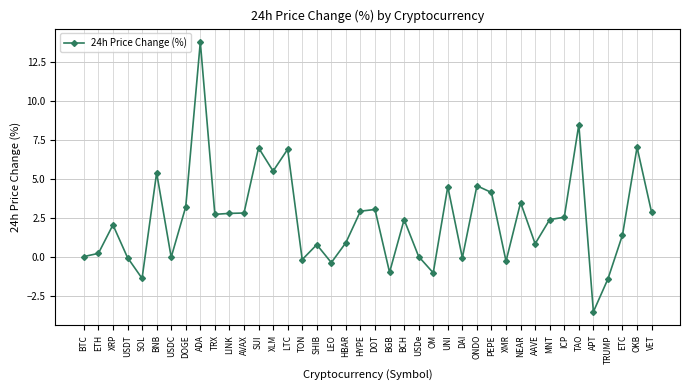

Which has a higher value, VET or DOT?

DOT